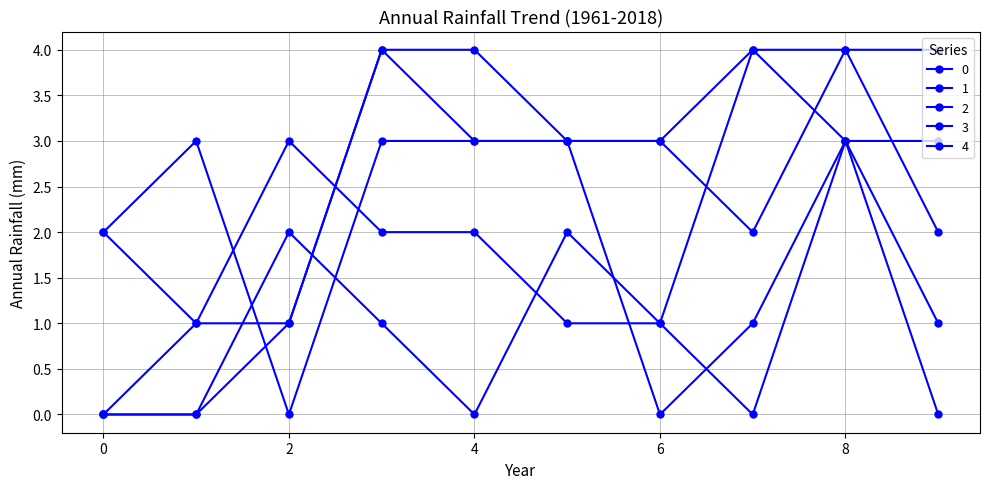

At which category is the sum across all series the highest?

8